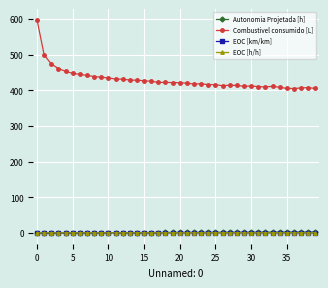

True or false: Combustivel consumido [L] has more than 0 points higher than both neighbors.

True